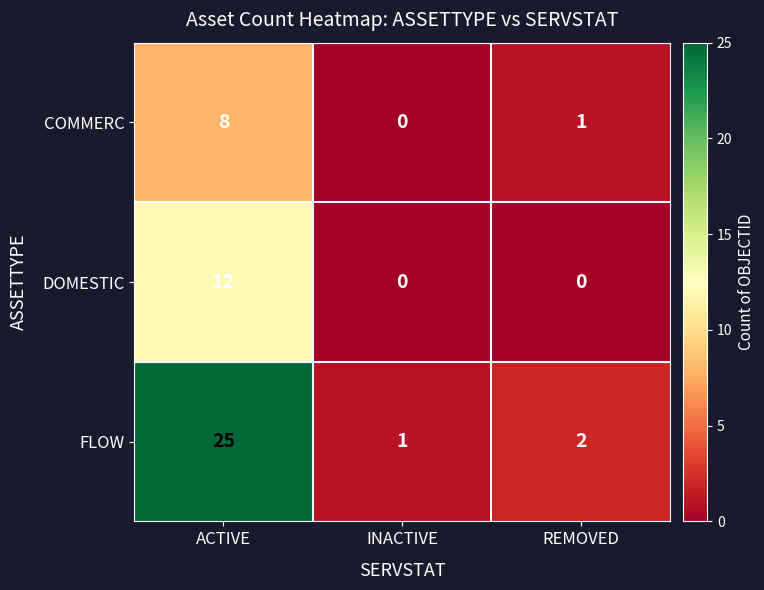

Rank the categories by COMMERC value from highest to lowest.

ACTIVE, REMOVED, INACTIVE